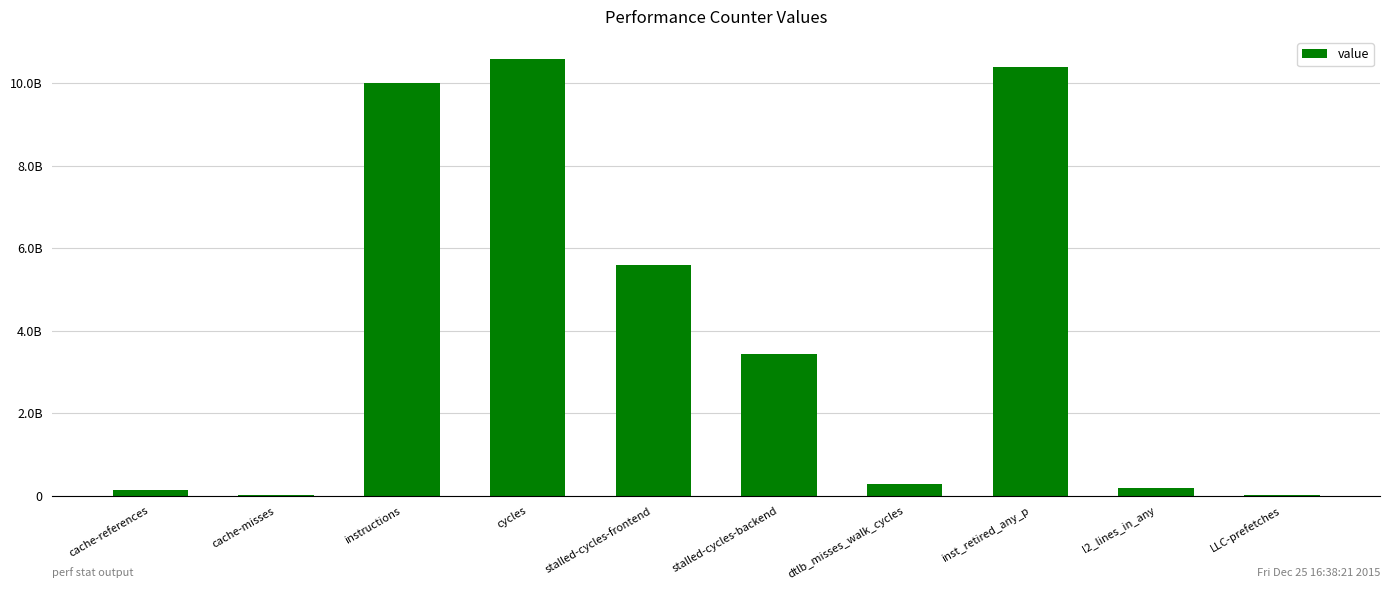

Between stalled-cycles-backend and l2_lines_in_any, which is larger?

stalled-cycles-backend